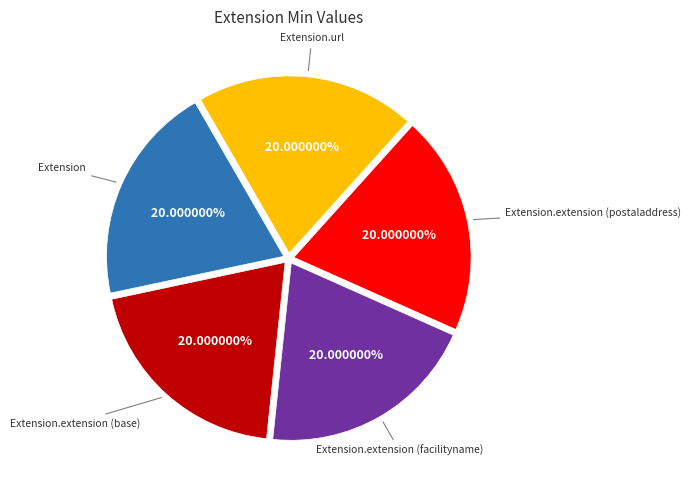

Is there any slice that represents more than half of the pie?

No